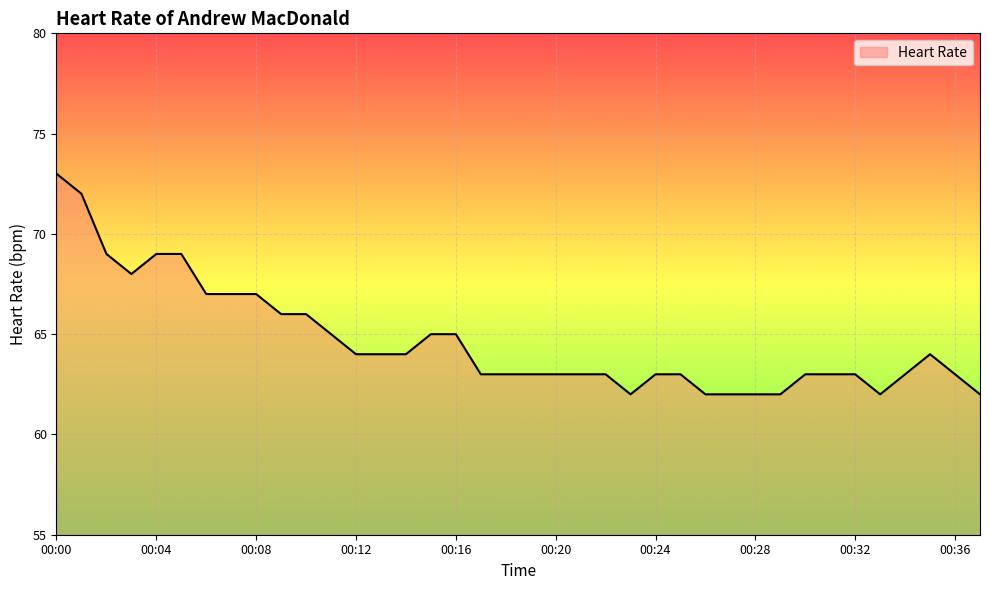

What is the minimum value shown in the chart?

62